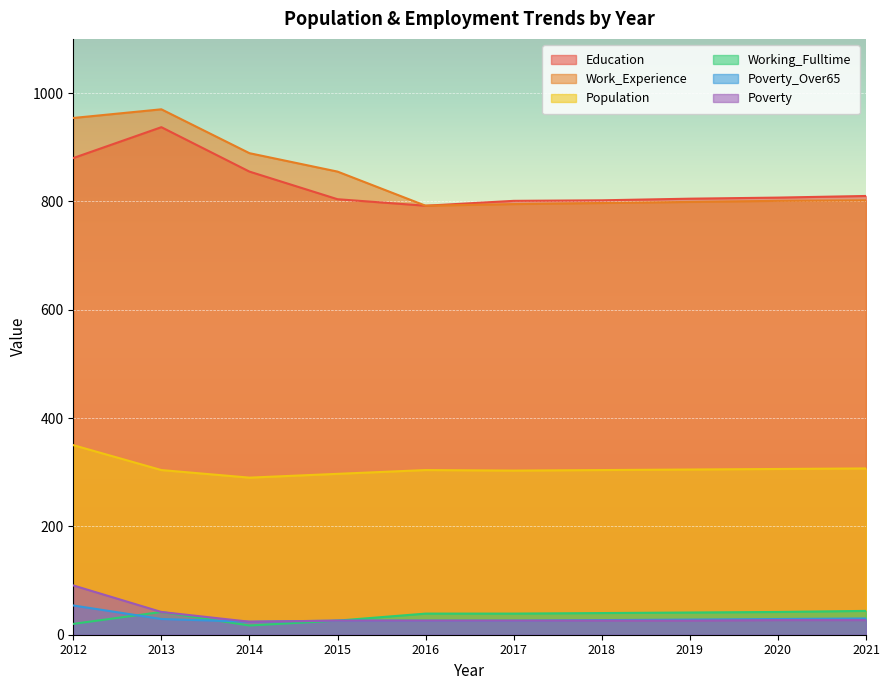

The Poverty series shows 42 at 2013. True or false?

True